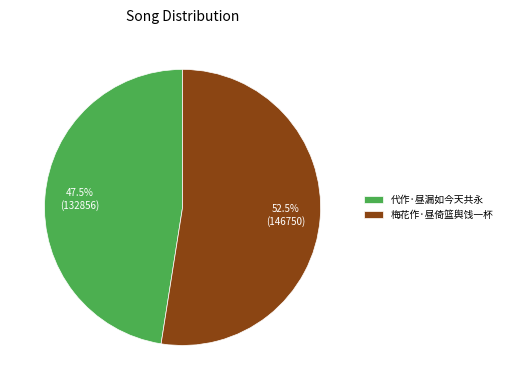

Approximately how many times larger is the value at 梅花作·昼倚篮舆饯一杯 compared to 代作·昼漏如今天共永?

1.1